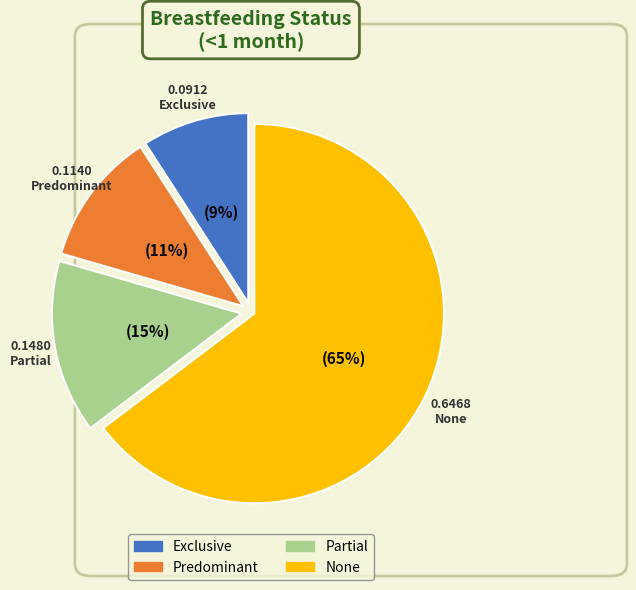

To the nearest percent, what is the combined percentage of Predominant and None?

76%